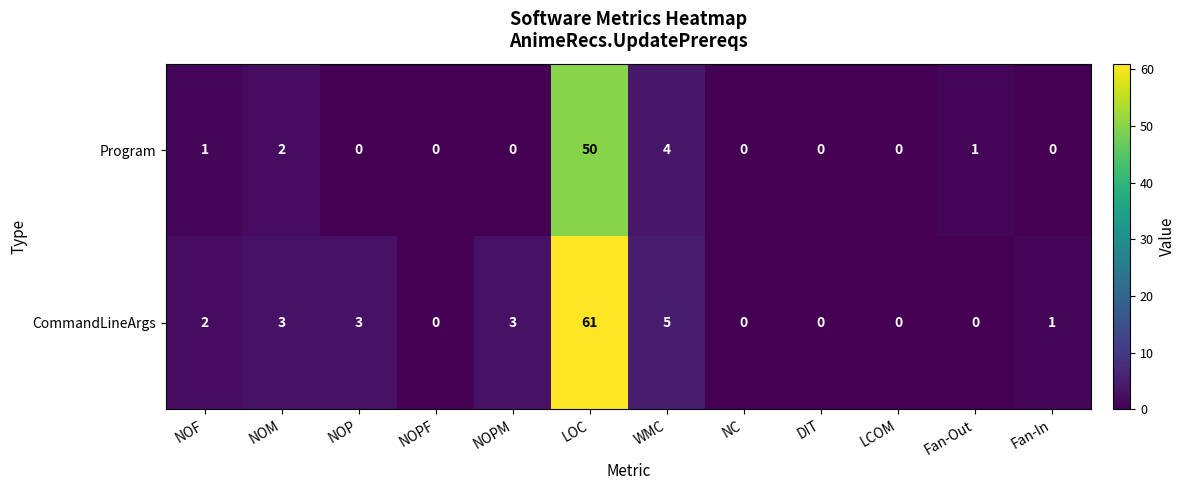

Reading right to left, list all the values displayed in this chart.

Program: Fan-In=0	Fan-Out=1	LCOM=0	DIT=0	NC=0	WMC=4	LOC=50	NOPM=0	NOPF=0	NOP=0	NOM=2	NOF=1
CommandLineArgs: Fan-In=1	Fan-Out=0	LCOM=0	DIT=0	NC=0	WMC=5	LOC=61	NOPM=3	NOPF=0	NOP=3	NOM=3	NOF=2